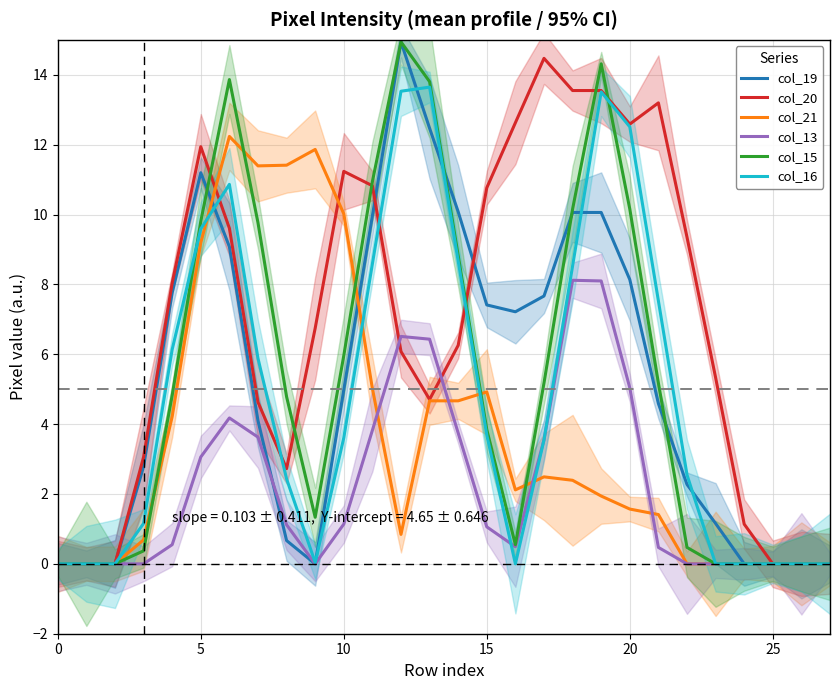

How many lines are shown in the chart?

6